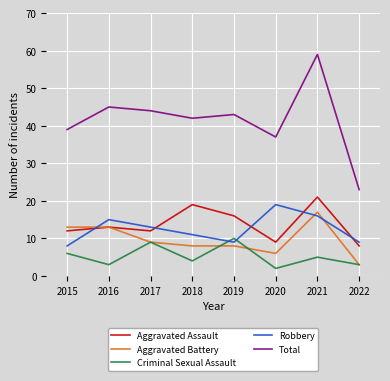

True or false: Criminal Sexual Assault and Total cross at least once.

False